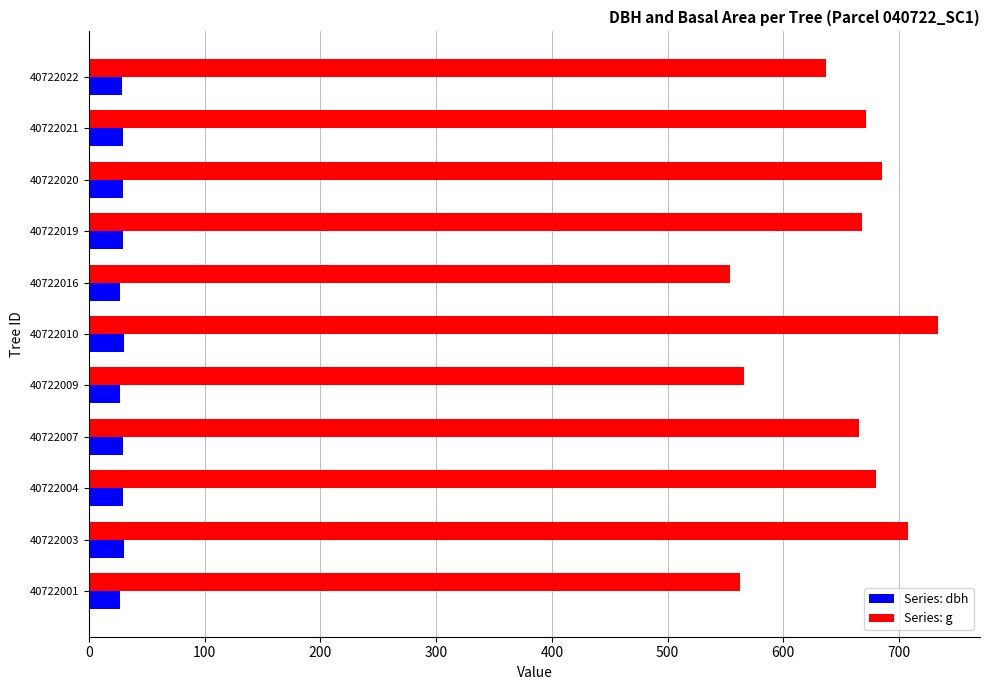

What is the total value across all series at 40722016?

580.5